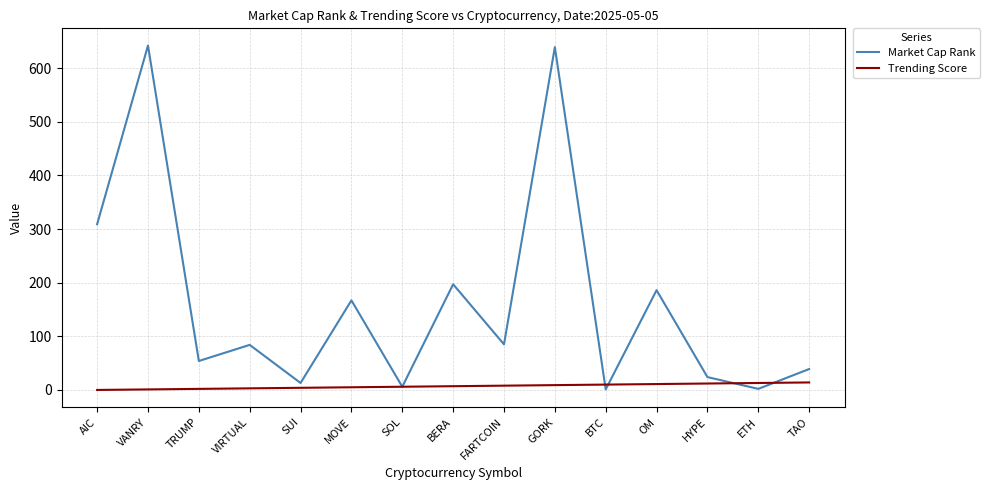

Which series has the largest total across all categories?

Market Cap Rank